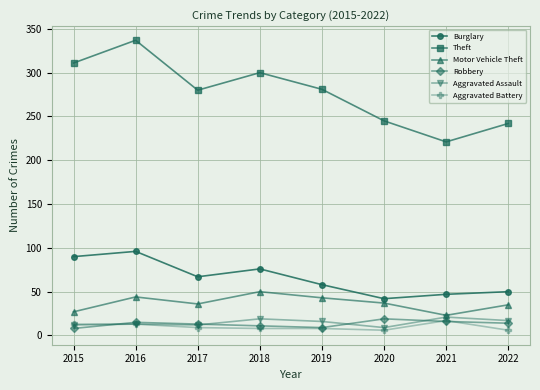

In Theft, how many points are lower than both neighbors (excluding endpoints)?

2